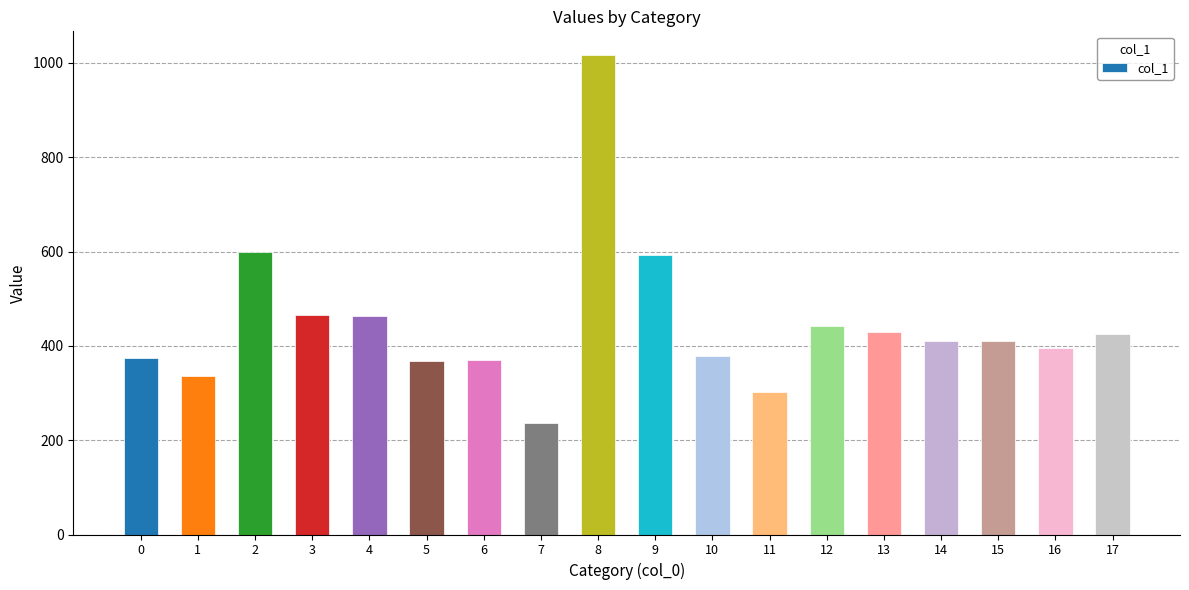

What is the difference between the second highest and minimum values?

364